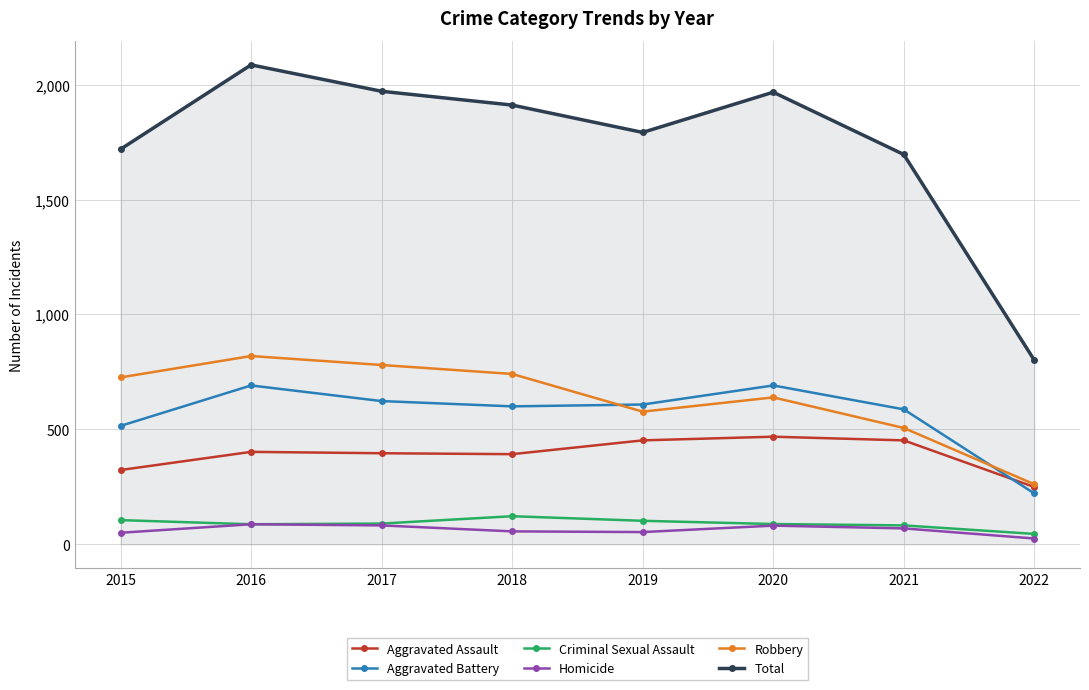

True or false: Homicide and Aggravated Battery cross at least once.

False